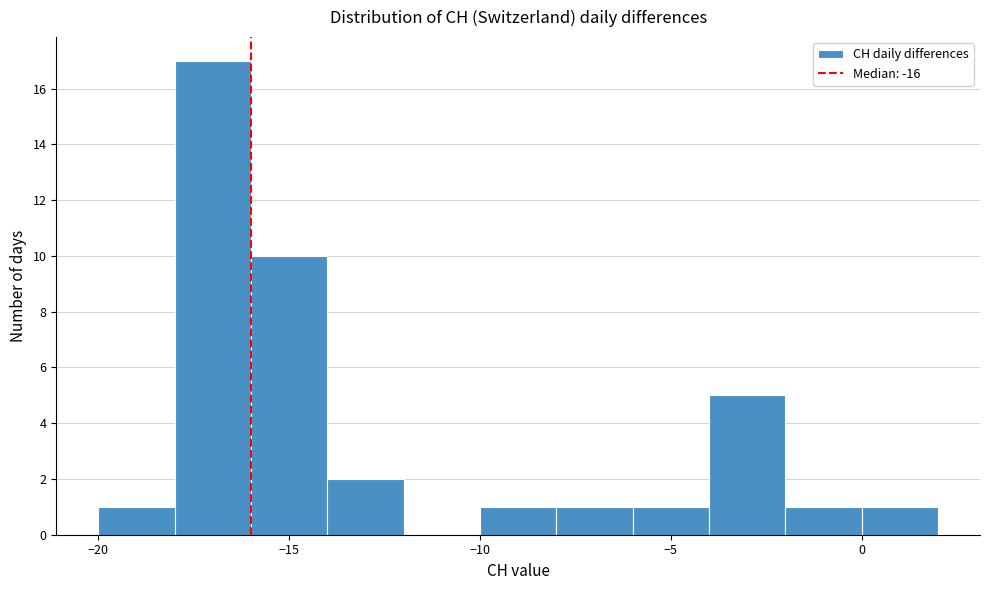

How tall is the bar that spans -6 to -4 on the x-axis? The values are not printed on the chart, so give them approximately, as read against the axis.

1